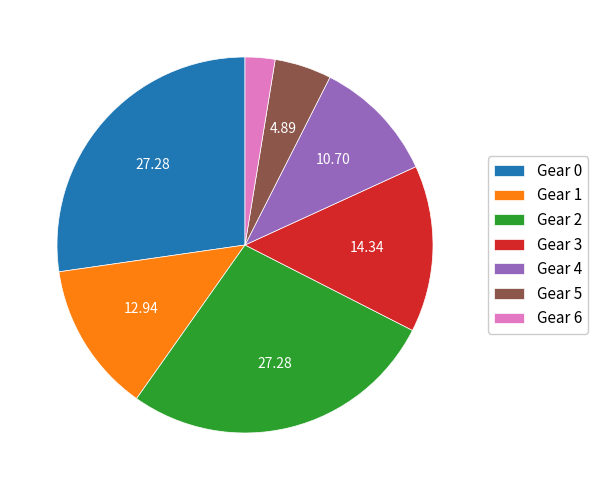

Between Gear 5 and Gear 2, which is larger?

Gear 2